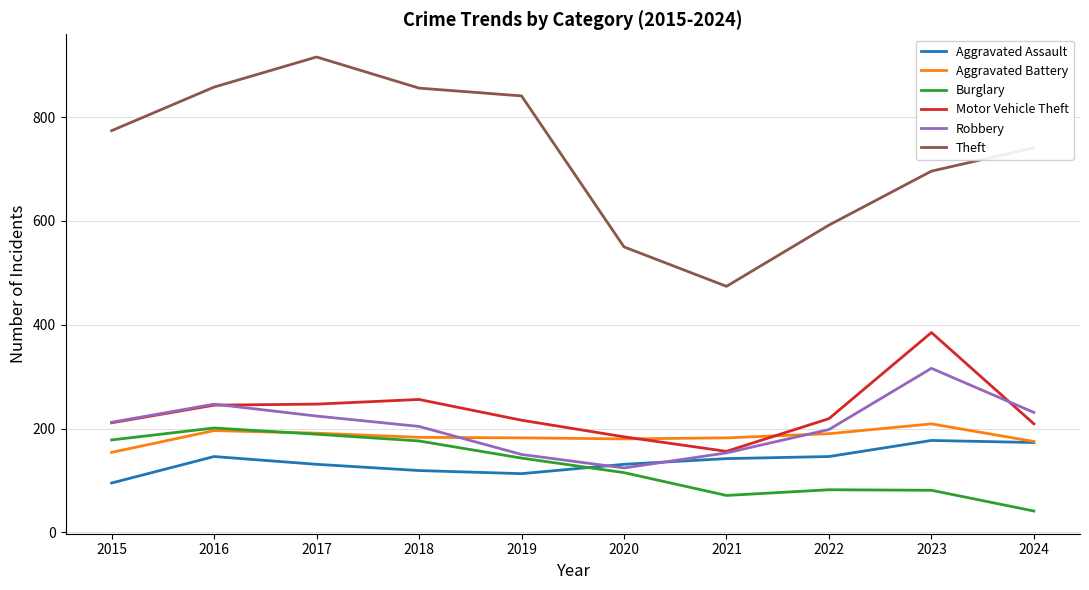

True or false: Theft and Burglary cross at least once.

False